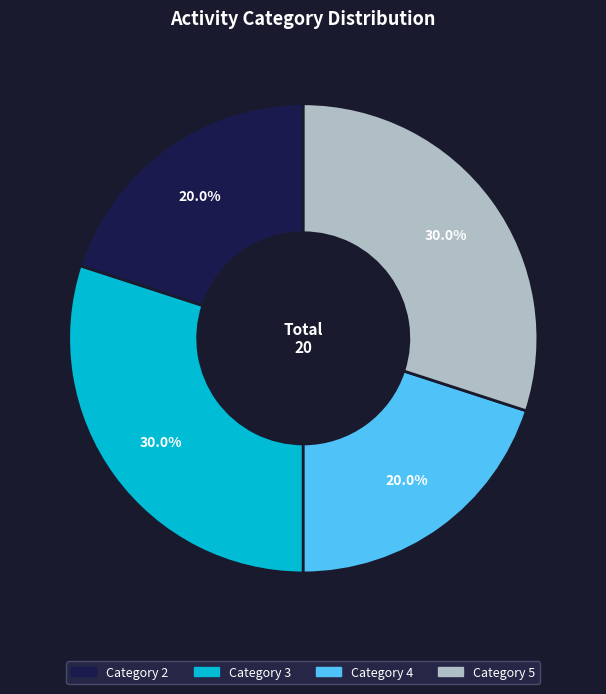

Is there any slice that represents more than half of the pie?

No